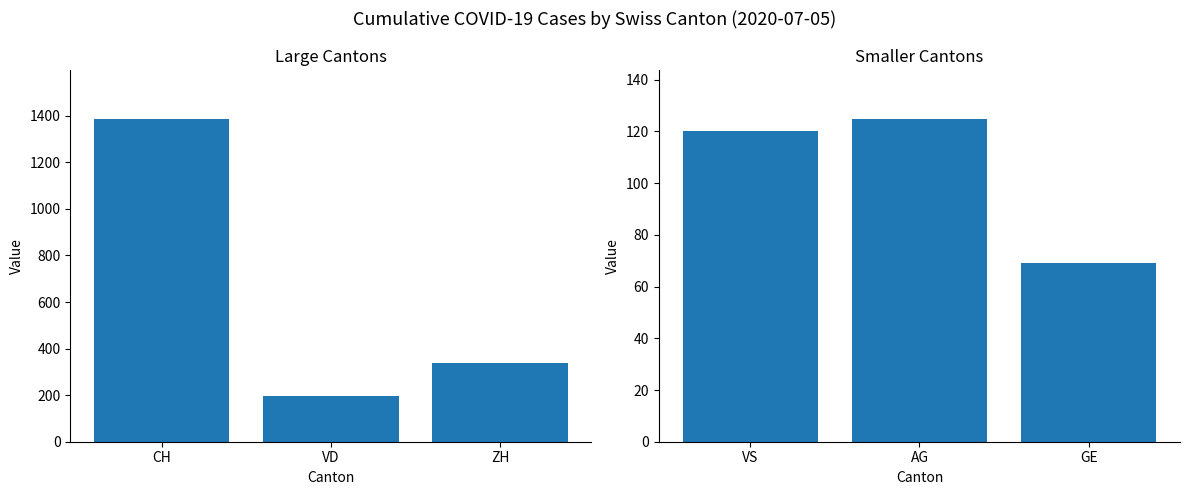

What position from the left is CH?

1